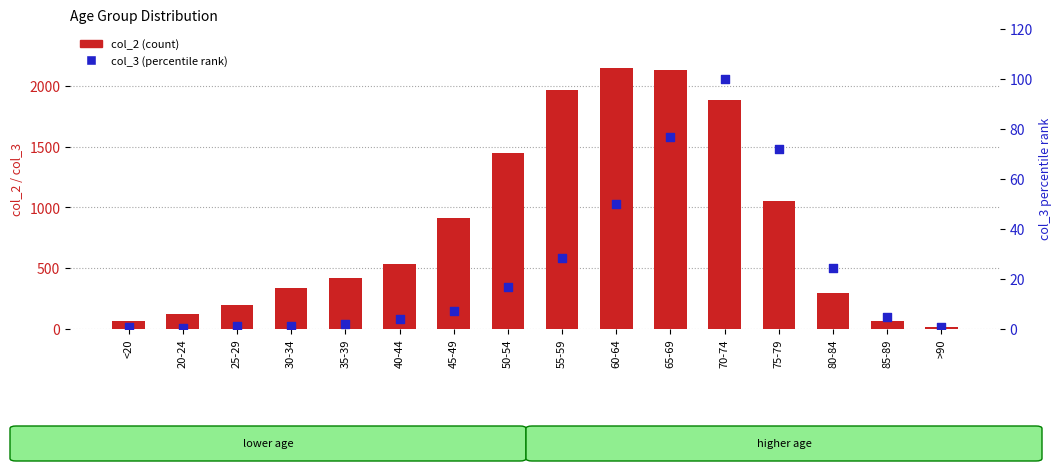

Is the value of col_2 (count) at 40-44 greater than the value of col_3 (percentile rank) at >90?

Yes